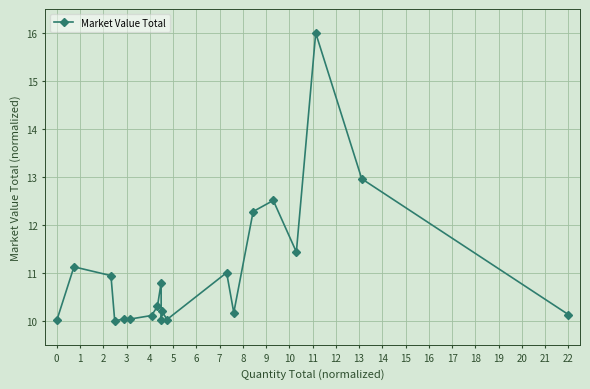

What is the value of the 18th point from the left?

16.0